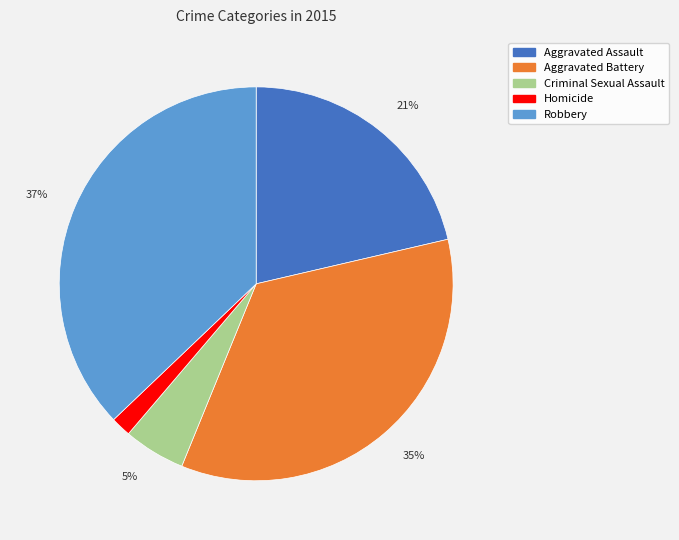

True or false: Criminal Sexual Assault accounts for 1% of the total.

False